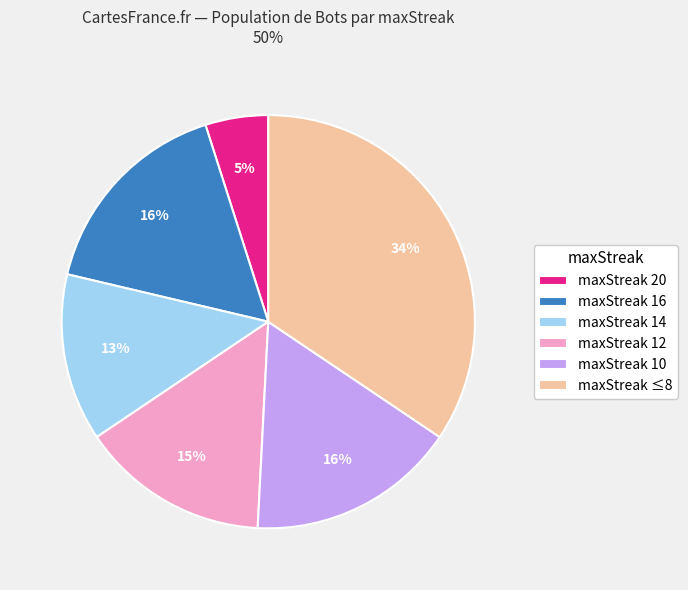

To the nearest percent, what is the combined percentage of maxStreak 20 and maxStreak 12?

20%